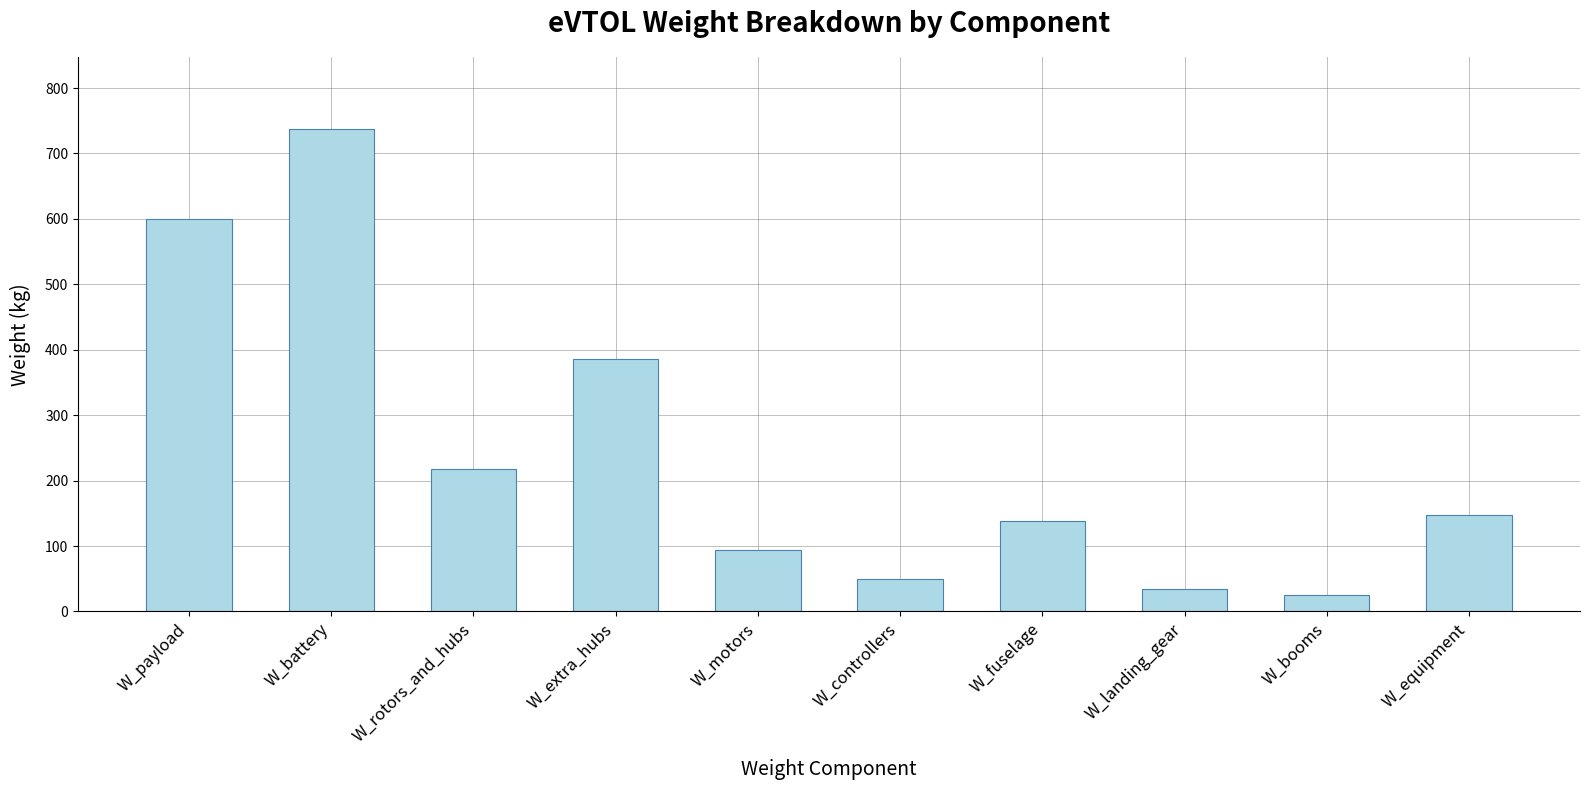

What is the change in value from W_rotors_and_hubs to W_fuselage?

-80.5